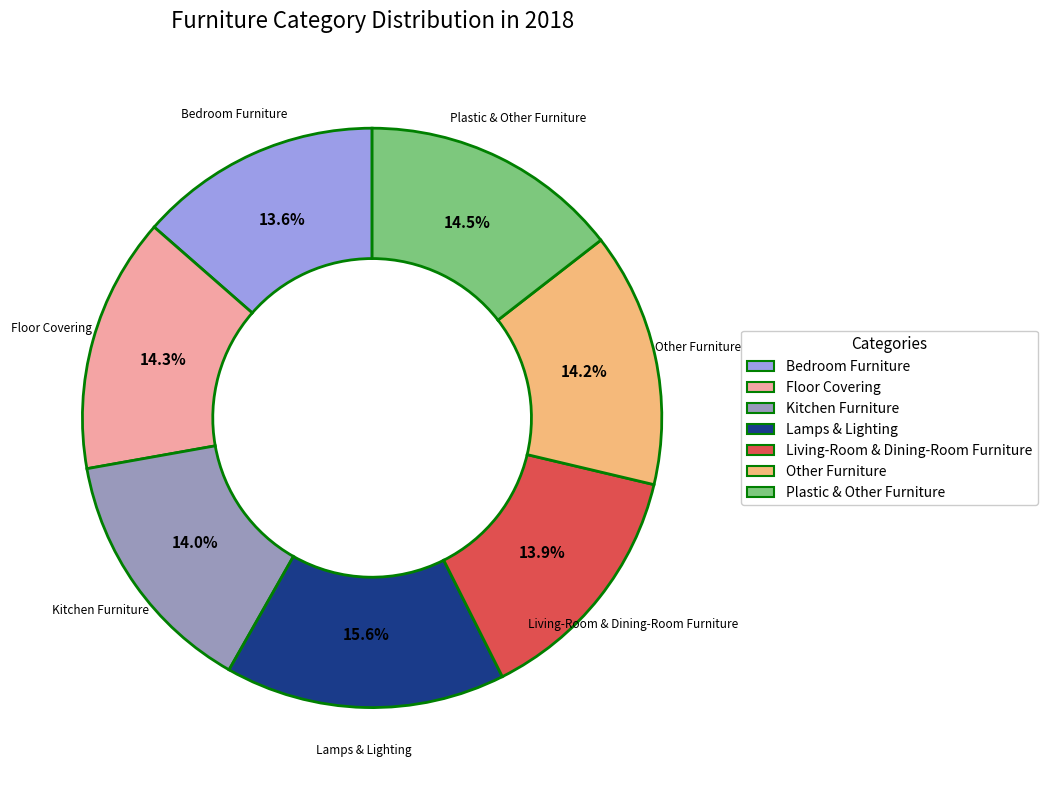

What is the largest slice in the pie chart?

Lamps & Lighting